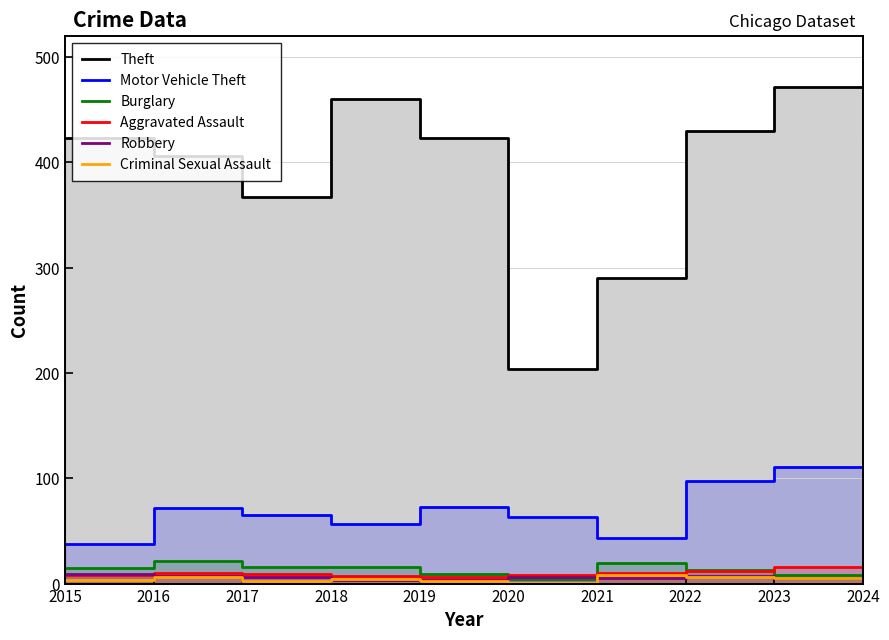

At which category does Criminal Sexual Assault reach its first local valley?

2017